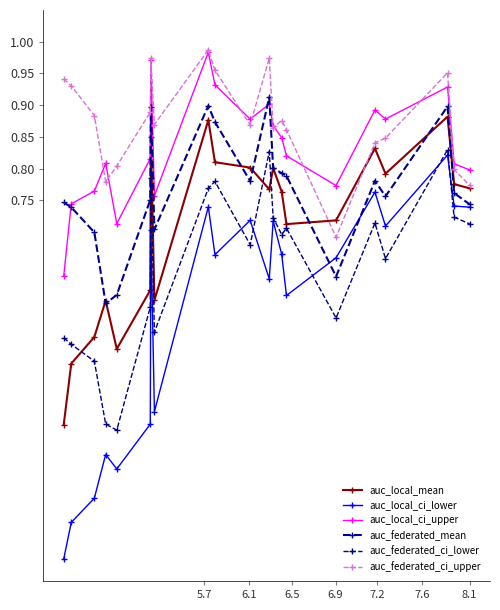

What is the minimum value shown in the chart?

0.2